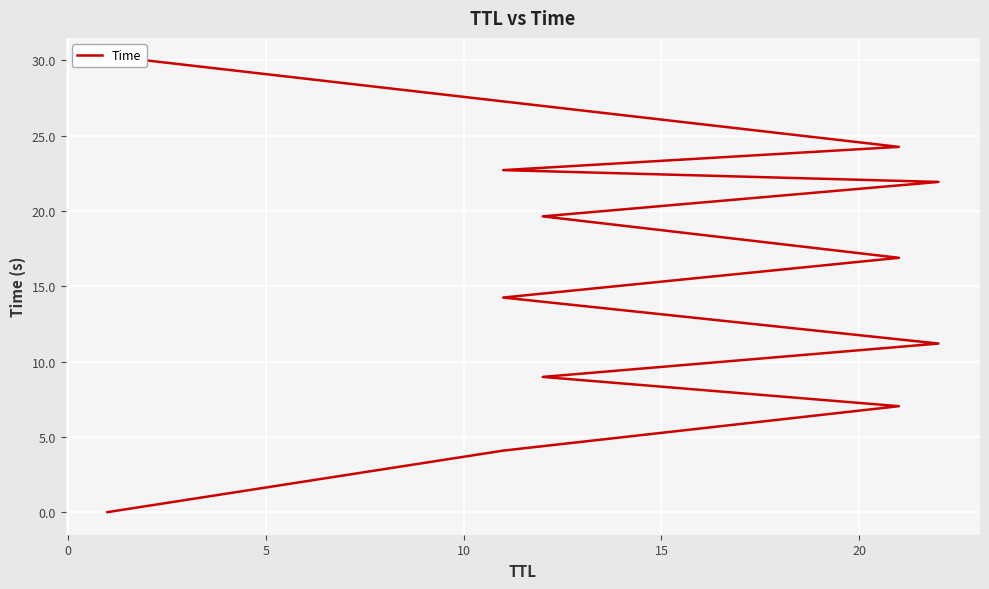

The value at 8 is 34.0. True or false?

False